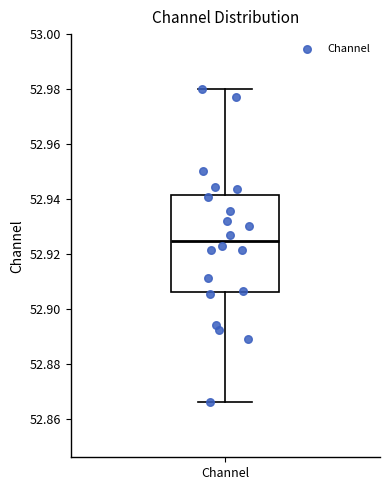

Where does the lower whisker of the box for Channel end on the y-axis? The values are not printed on the chart, so give them approximately, as read against the axis.

52.866